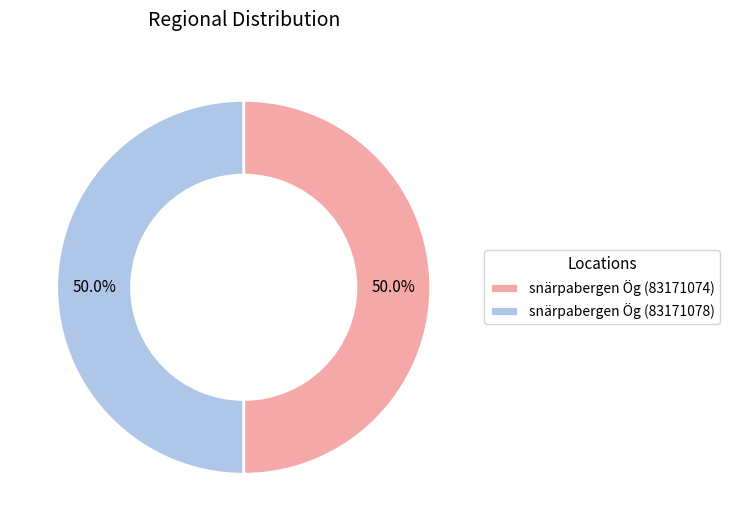

What percentage is the snärpabergen Ög (83171074) slice, to the nearest percent?

50%